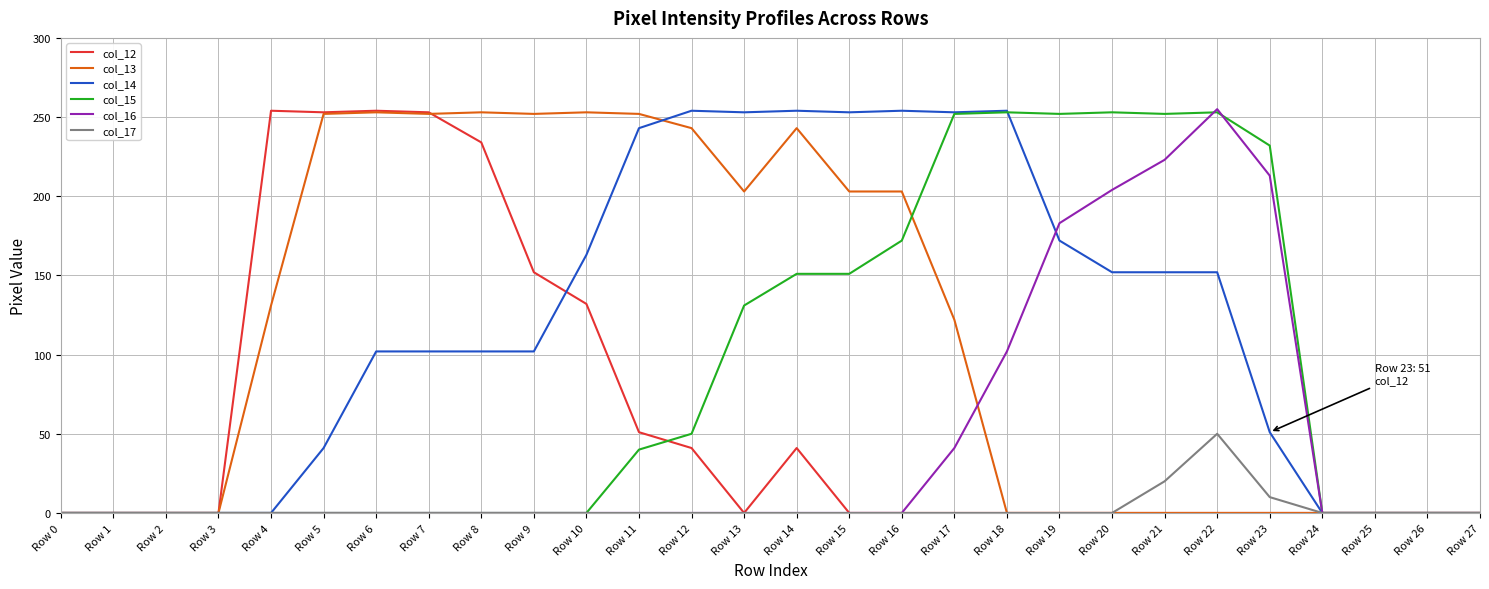

Is the value of col_15 at Row 14 greater than the value of col_12 at Row 3?

Yes